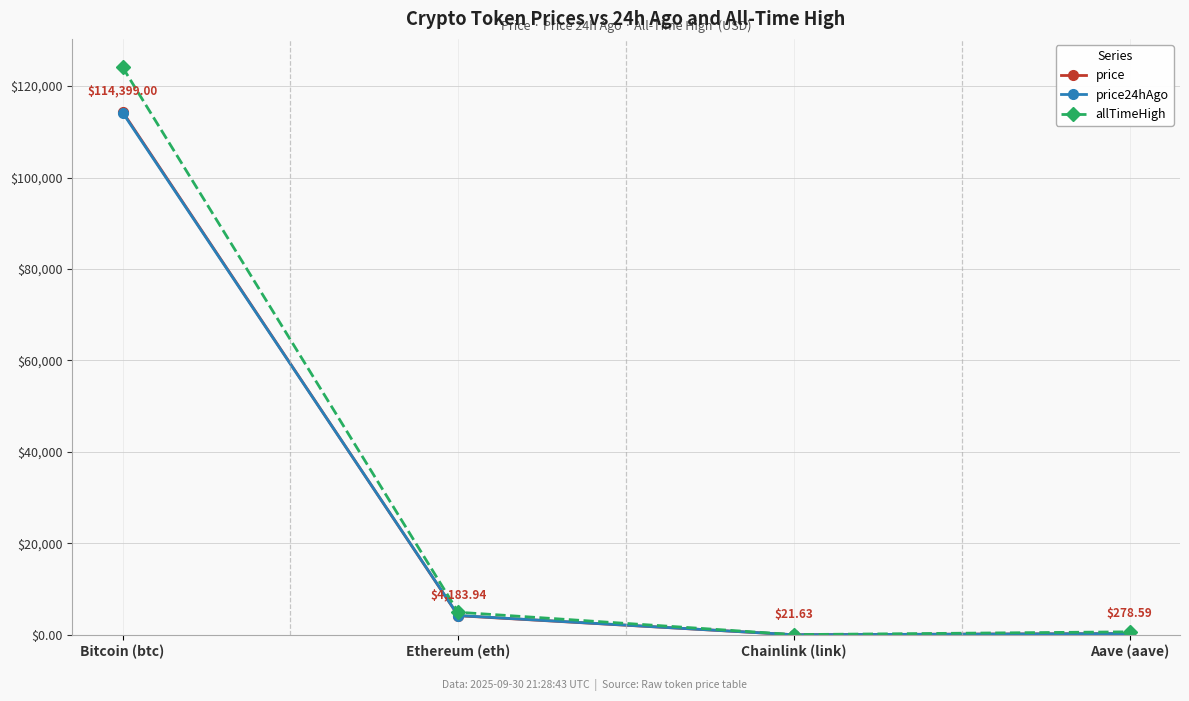

At which category does the chart reach its peak across all series?

Bitcoin (btc)